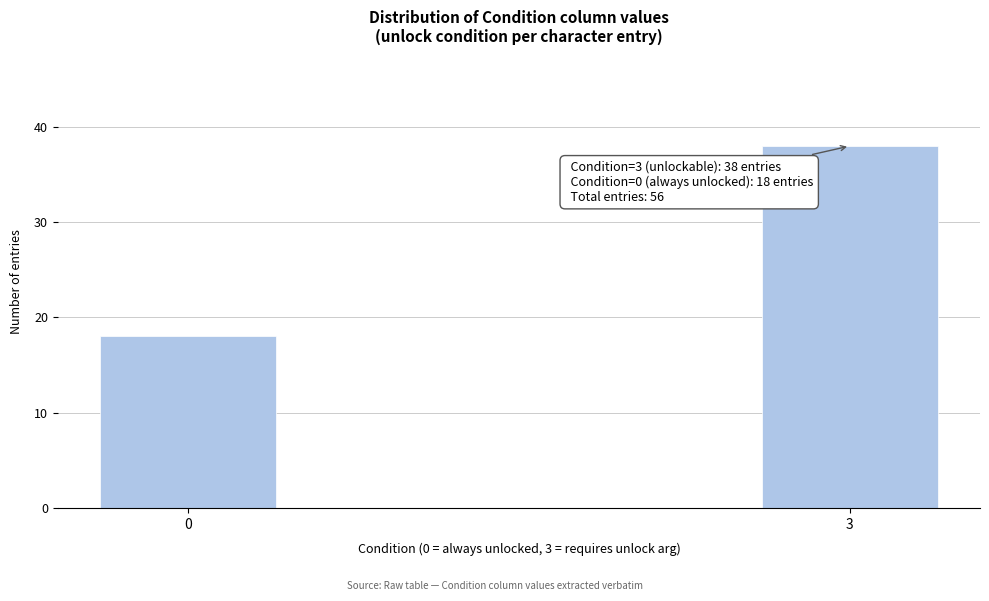

Reading right to left, extract all data points from this chart.

38	18